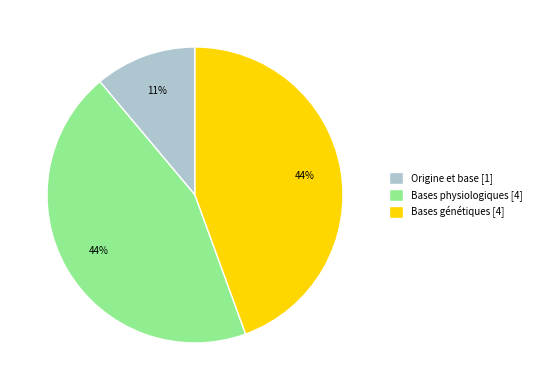

Approximately how many times larger is the value at Bases physiologiques [4] compared to Bases génétiques [4]?

1.0